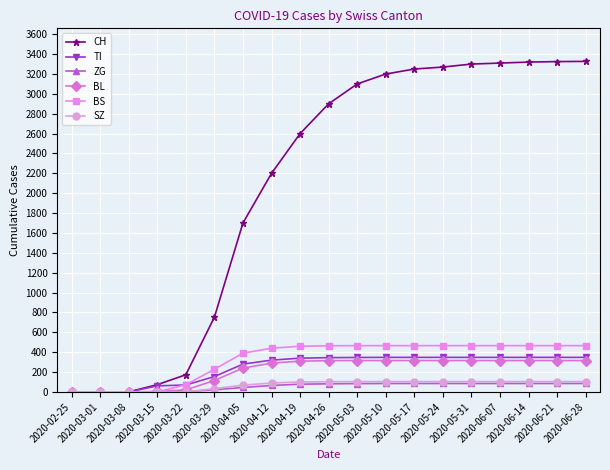

At how many categories does at least one series exceed 990?

13